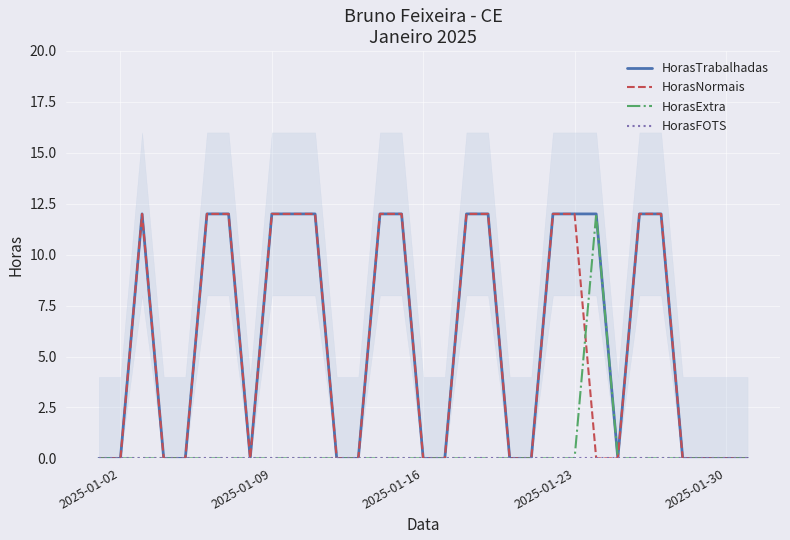

Is this an area chart (filled region under the line)?

No